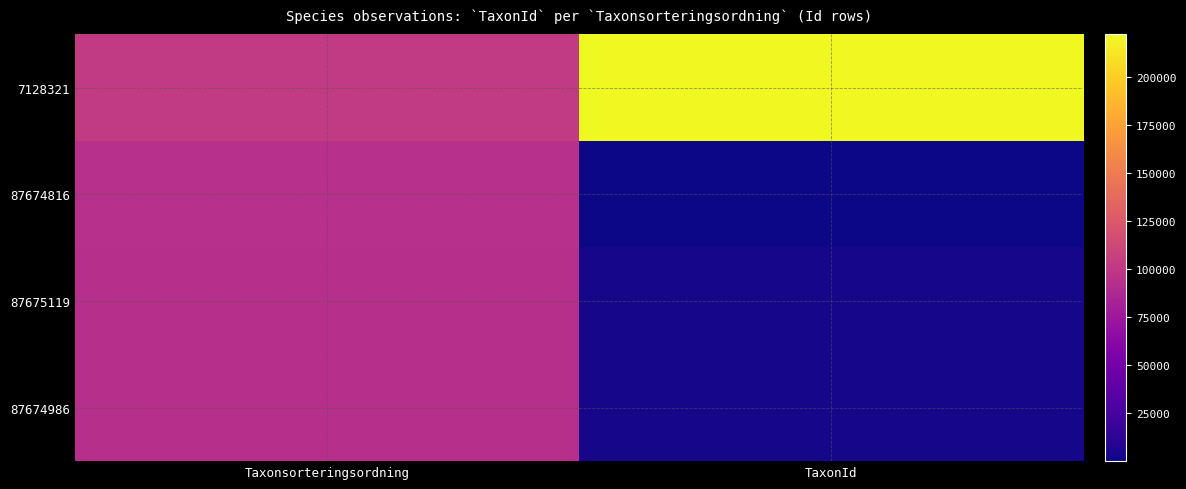

Rank the series by their maximum value, from lowest to highest.

87675119, 87674986, 87674816, 7128321